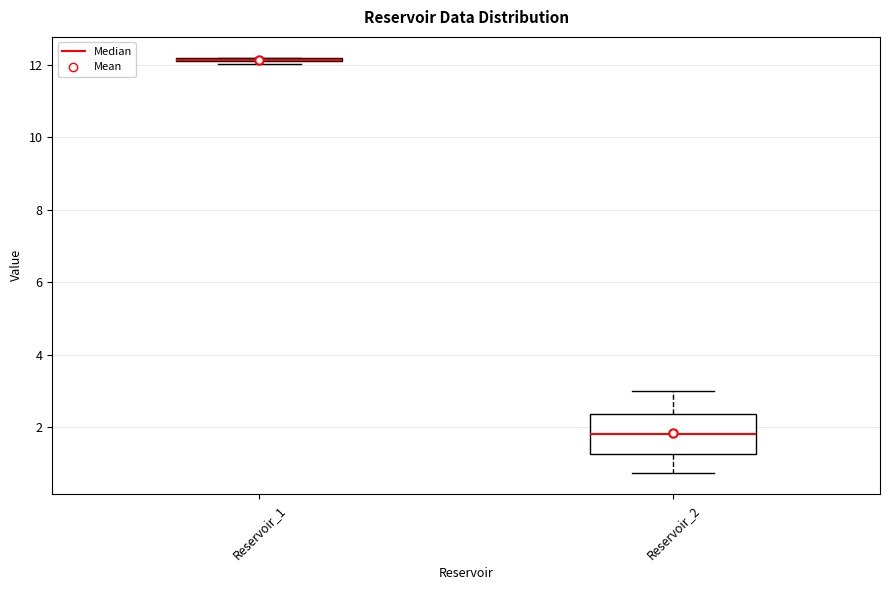

Comparing the boxes themselves (not the whiskers), which one is the tallest?

Reservoir_2